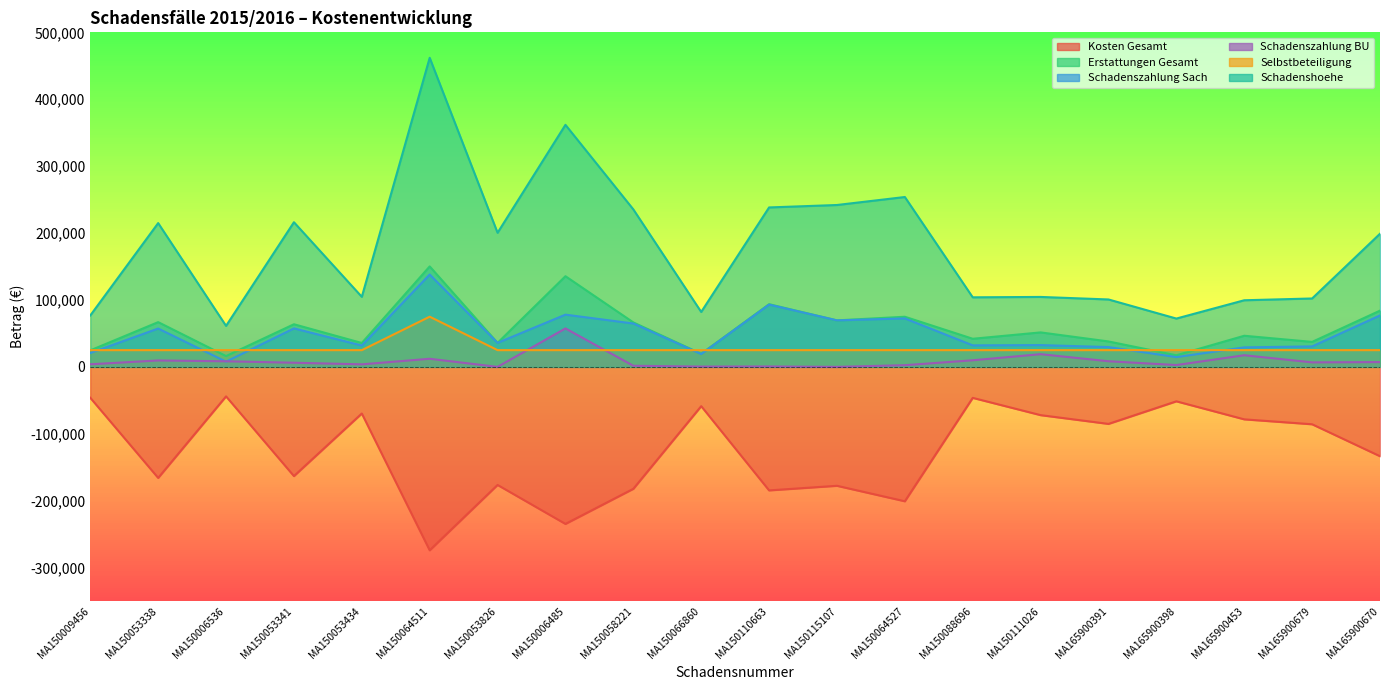

Reading left to right, list all the values displayed in this chart.

Kosten Gesamt: MA150009456=-46210.7	MA150053338=-165971.0	MA150006536=-44088.0	MA150053341=-163245.0	MA150053434=-69693.0	MA150064511=-274141.0	MA150053826=-176483.0	MA150006485=-234732.0	MA150058221=-182286.5	MA150066860=-58735.0	MA150110663=-184615.0	MA150115107=-177747.0	MA150064527=-200887.0	MA150088696=-46333.0	MA150111026=-72146.0	MA165900391=-85240.0	MA165900398=-51500.0	MA165900453=-78432.0	MA165900679=-85789.0	MA165900670=-133546.0
Erstattungen Gesamt: MA150009456=24645.0	MA150053338=66868.7	MA150006536=16118.2	MA150053341=63700.9	MA150053434=35684.1	MA150064511=150141.8	MA150053826=35865.0	MA150006485=135503.0	MA150058221=66453.5	MA150066860=19581.7	MA150110663=93689.0	MA150115107=69493.8	MA150064527=74910.1	MA150088696=41997.6	MA150111026=51515.3	MA165900391=37992.1	MA165900398=17298.0	MA165900453=46496.2	MA165900679=37321.7	MA165900670=84034.3
Schadenszahlung Sach: MA150009456=20763.3	MA150053338=57300.2	MA150006536=7766.3	MA150053341=57504.8	MA150053434=31898.7	MA150064511=138023.2	MA150053826=35865.0	MA150006485=78054.5	MA150058221=64814.7	MA150066860=19144.3	MA150110663=93065.5	MA150115107=69493.8	MA150064527=72408.5	MA150088696=32149.0	MA150111026=32552.4	MA165900391=29580.2	MA165900398=14572.8	MA165900453=29111.6	MA165900679=30595.9	MA165900670=76879.6
Schadenszahlung BU: MA150009456=3881.7	MA150053338=9568.5	MA150006536=8351.9	MA150053341=6196.0	MA150053434=3785.4	MA150064511=12118.6	MA150053826=0.0	MA150006485=57448.5	MA150058221=1638.8	MA150066860=437.4	MA150110663=623.5	MA150115107=0.0	MA150064527=2501.6	MA150088696=9848.5	MA150111026=18963.0	MA165900391=8411.8	MA165900398=2725.2	MA165900453=17384.6	MA165900679=6725.8	MA165900670=7154.7
Selbstbeteiligung: MA150009456=25000.0	MA150053338=25000.0	MA150006536=25000.0	MA150053341=25000.0	MA150053434=25000.0	MA150064511=75000.0	MA150053826=25000.0	MA150006485=25000.0	MA150058221=25000.0	MA150066860=25000.0	MA150110663=25000.0	MA150115107=25000.0	MA150064527=25000.0	MA150088696=25000.0	MA150111026=25000.0	MA165900391=25000.0	MA165900398=25000.0	MA165900453=25000.0	MA165900679=25000.0	MA165900670=25000.0
Schadenshoehe: MA150009456=76849.2	MA150053338=214889.0	MA150006536=61267.2	MA150053341=216189.3	MA150053434=104676.4	MA150064511=461925.6	MA150053826=200399.3	MA150006485=361748.3	MA150058221=235366.0	MA150066860=82076.0	MA150110663=238291.5	MA150115107=241934.0	MA150064527=253880.6	MA150088696=103953.2	MA150111026=104524.4	MA165900391=100744.9	MA165900398=72205.9	MA165900453=99553.4	MA165900679=102226.5	MA165900670=198967.2